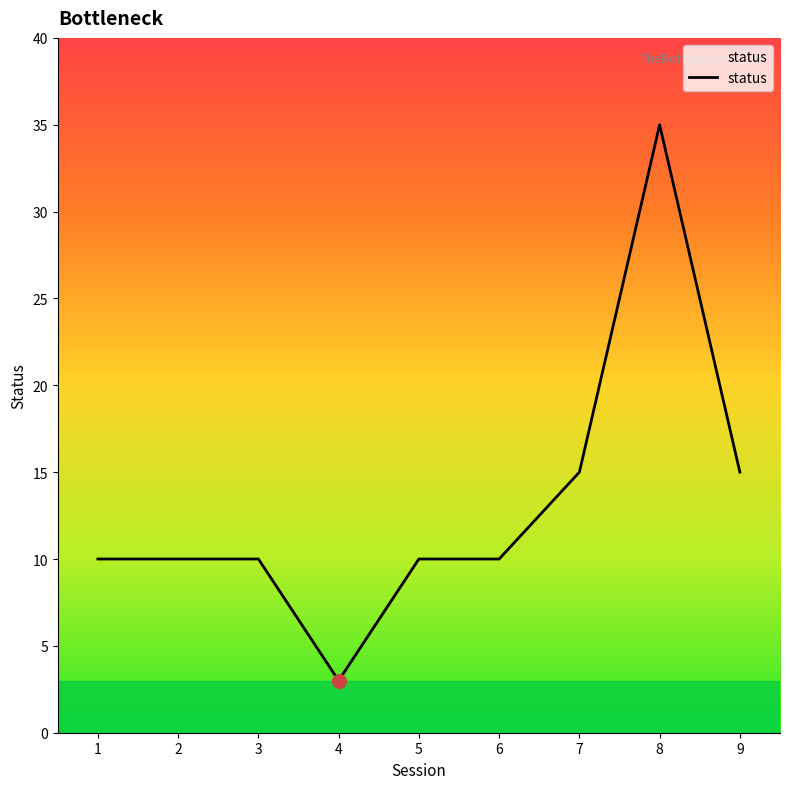

The chart shows a value of 26 at 9. True or false?

False